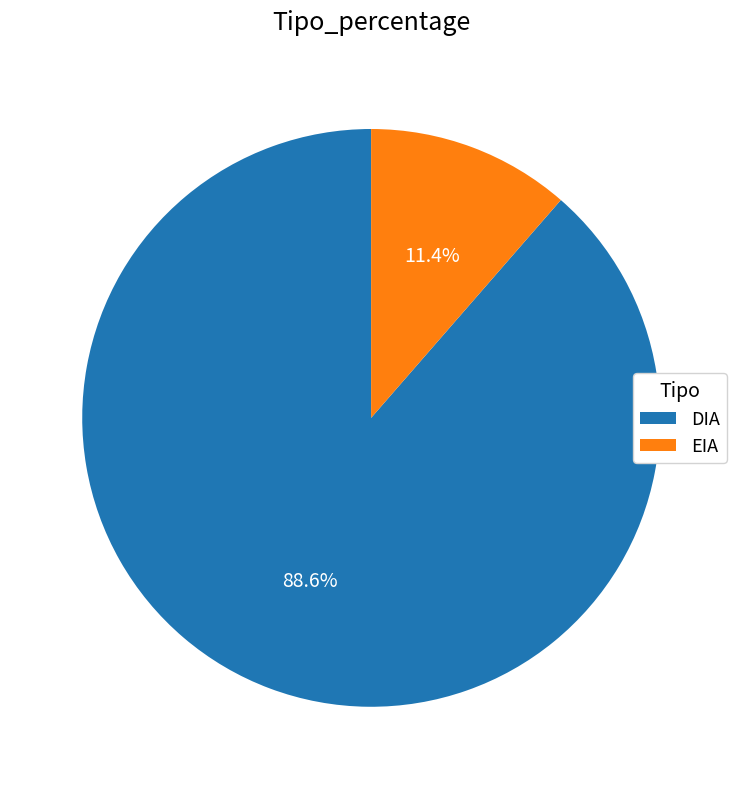

Between EIA and DIA, which is larger?

DIA